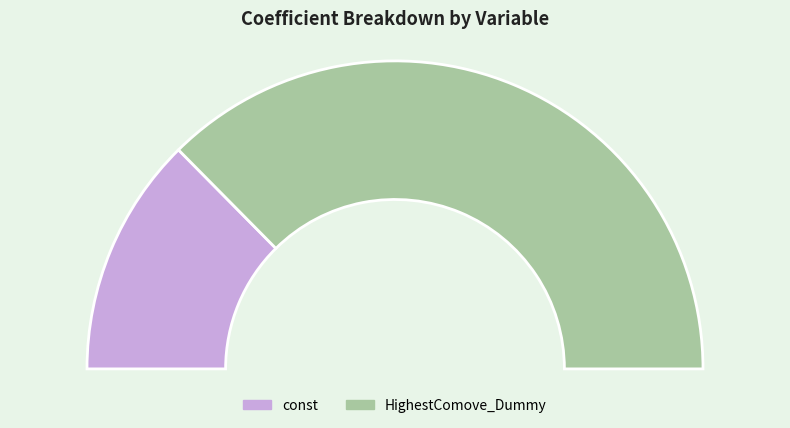

How many segments does this pie chart have?

2